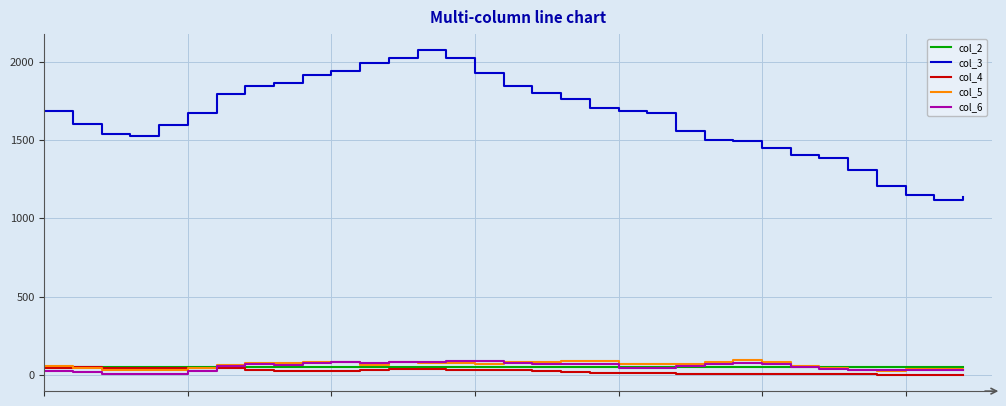

True or false: col_5 and col_3 cross at least once.

False